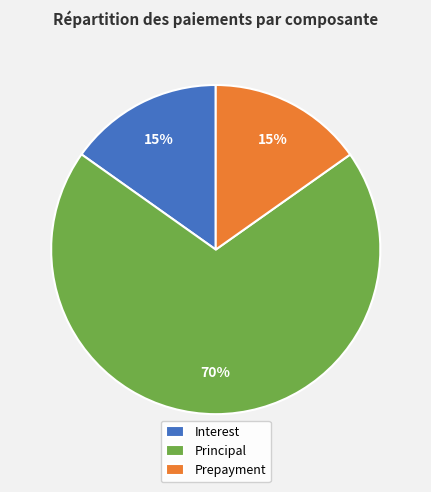

How many segments does this pie chart have?

3